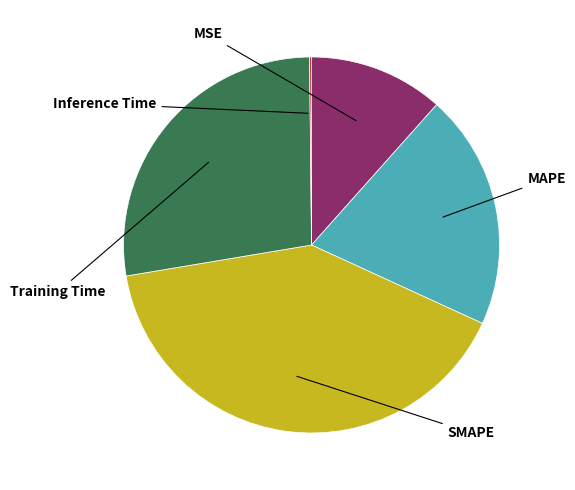

The Inference Time slice represents 1% of the pie. True or false?

False